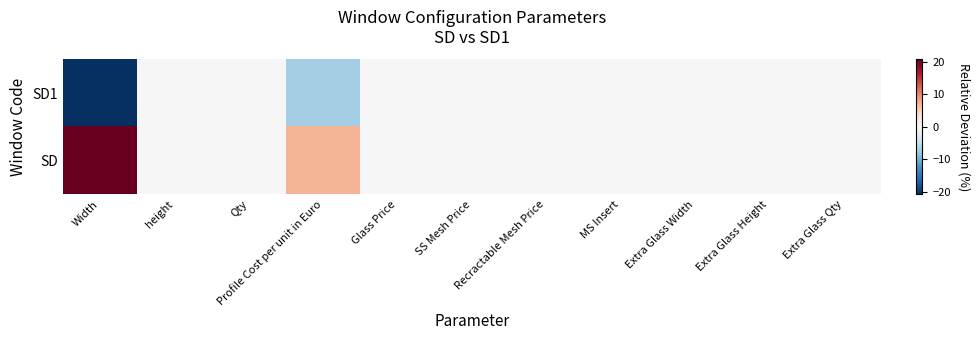

List the series in order of their peak value, lowest first.

SD1, SD